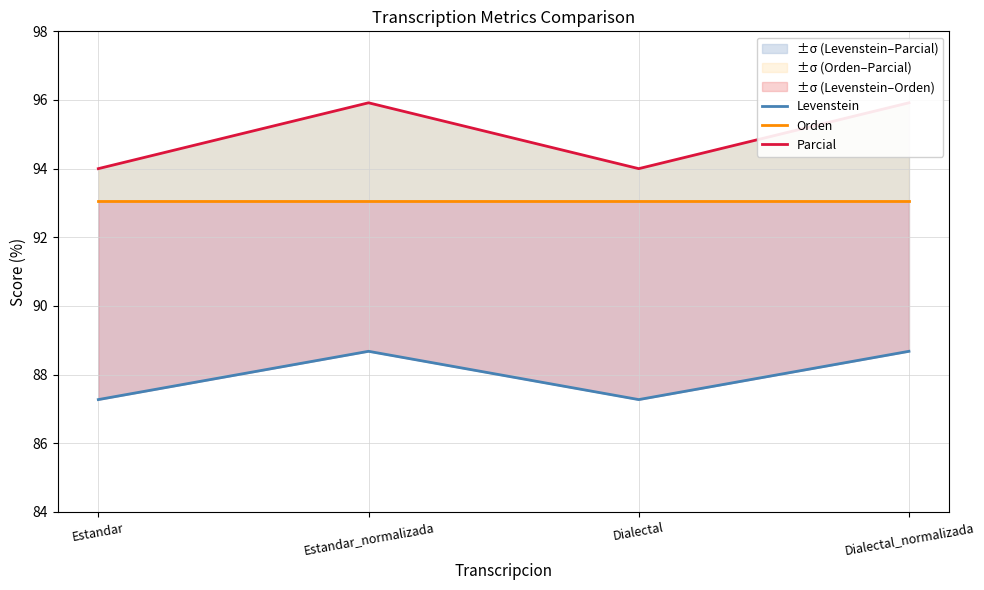

True or false: Levenstein and Orden intersect in this chart.

False